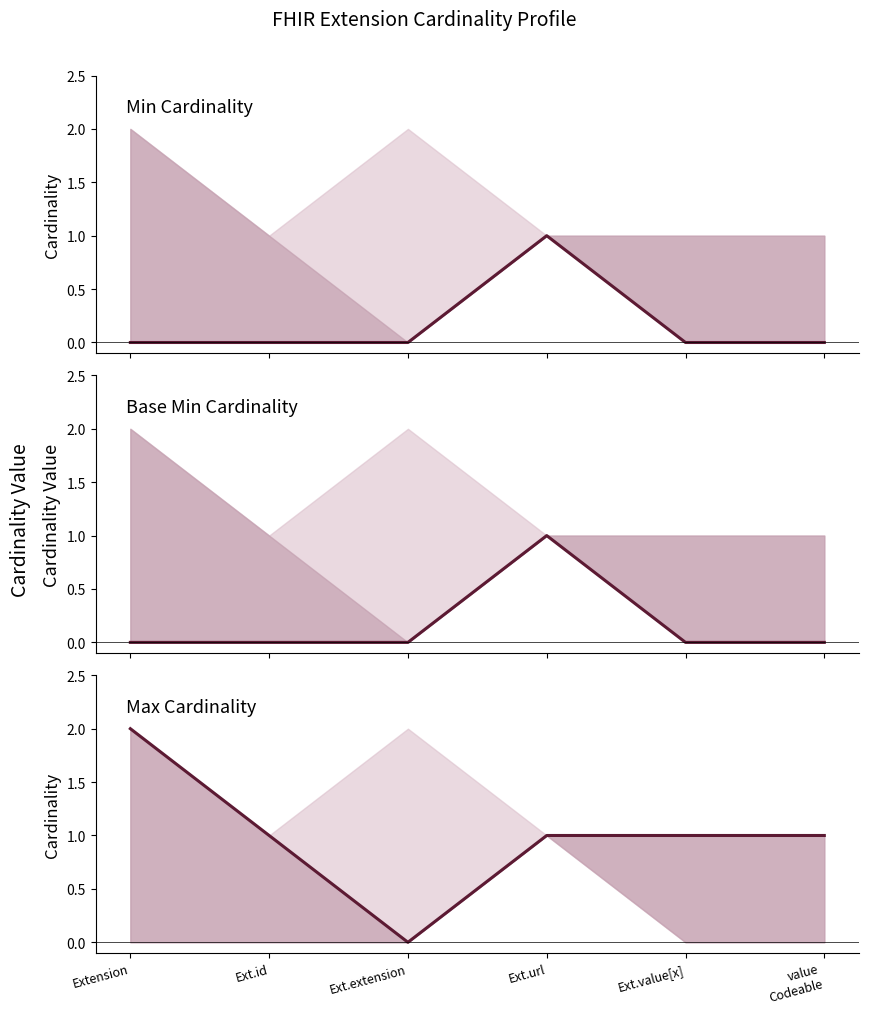

Is the value of Max at Ext.url greater than the value of Min at Ext.value[x]?

Yes